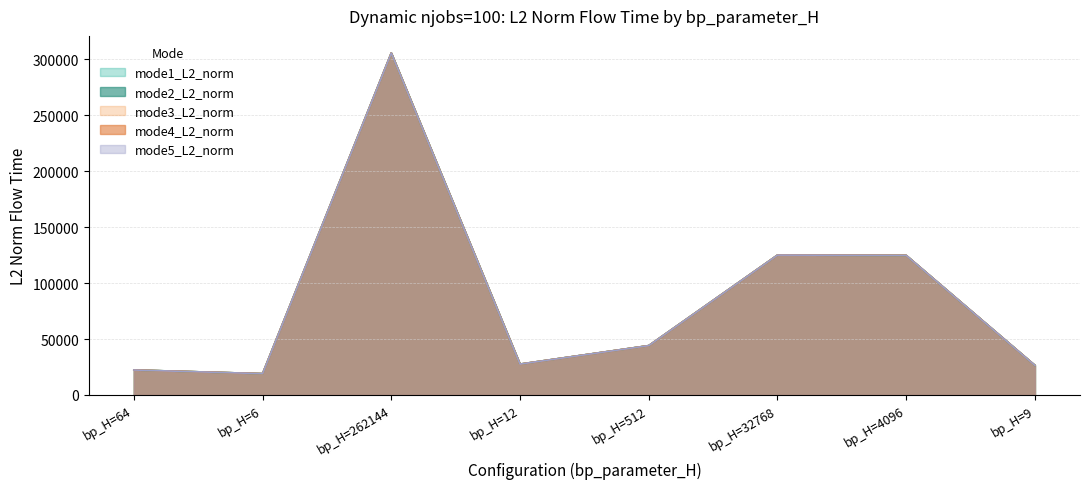

Read the mode3_L2_norm value at bp_H=512.

44104.2